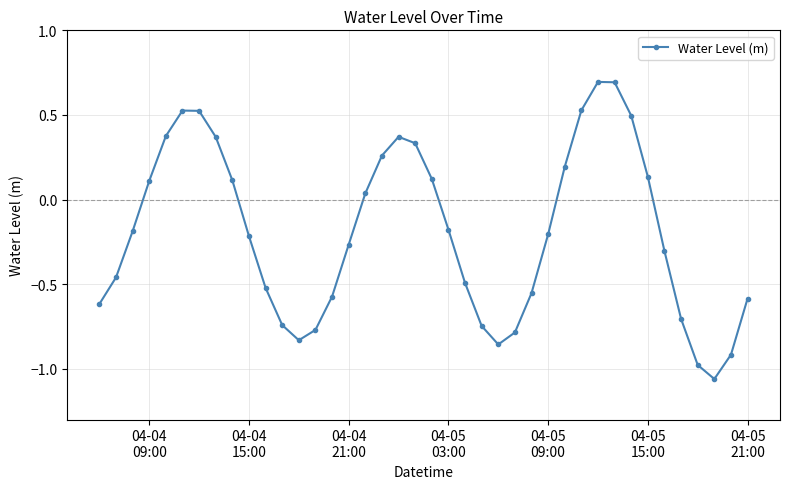

How many points are higher than both their immediate neighbors (excluding endpoints)?

3